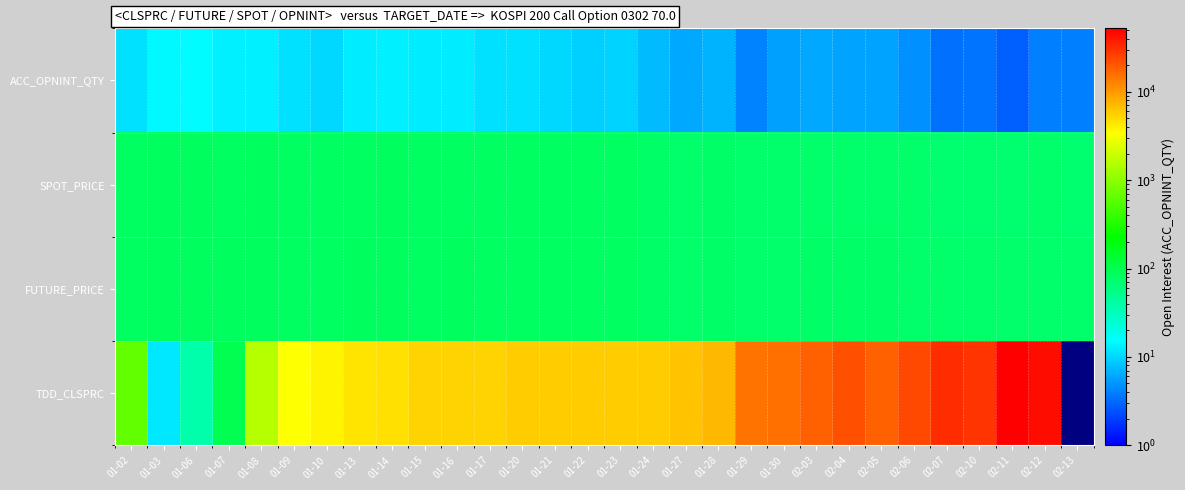

What is the sum of the SPOT_PRICE values at 01-22 and 02-10?

151.8